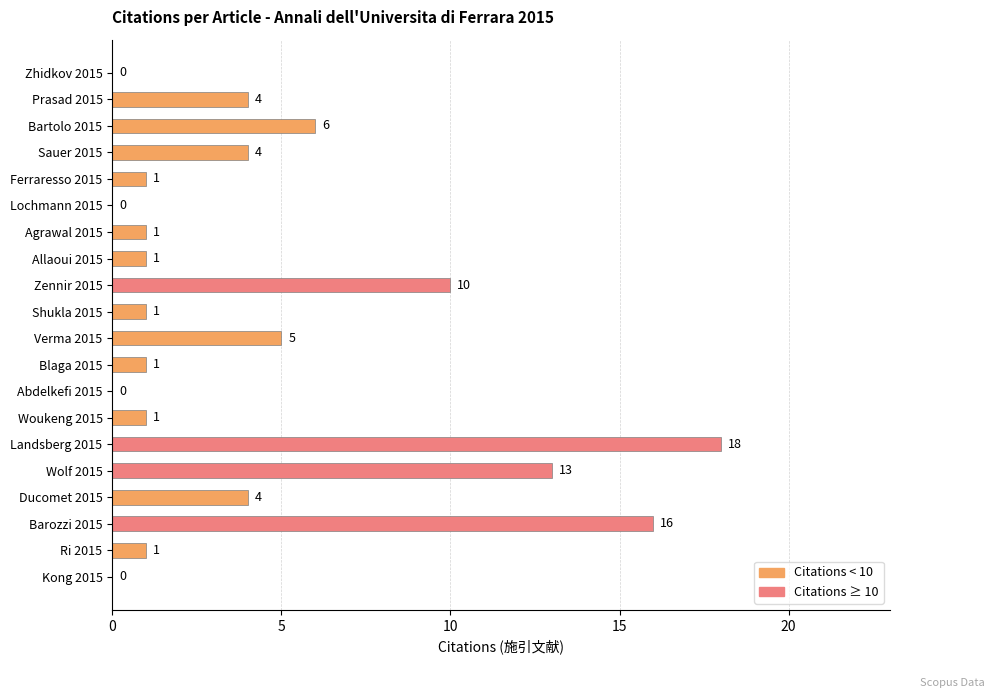

Is it true that the value at Wolf 2015 is 13?

True